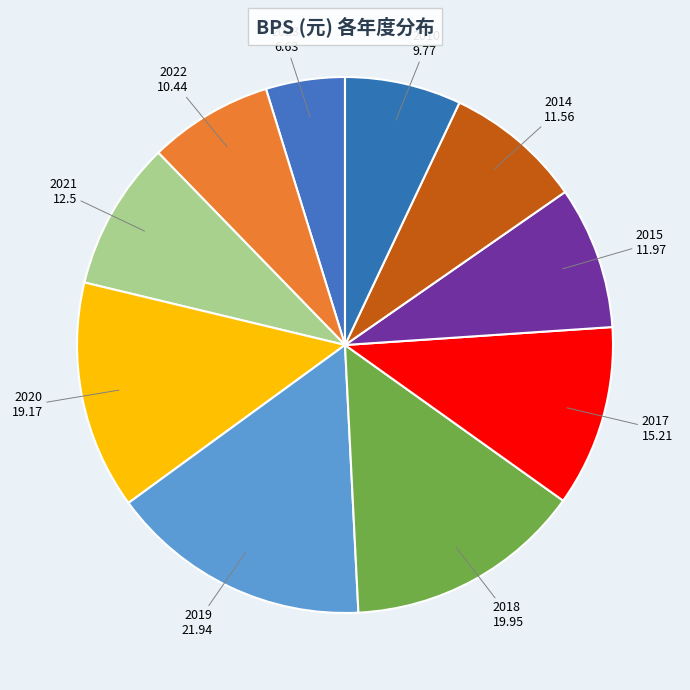

Do 2020 and 2021 together represent more than half of the pie?

No